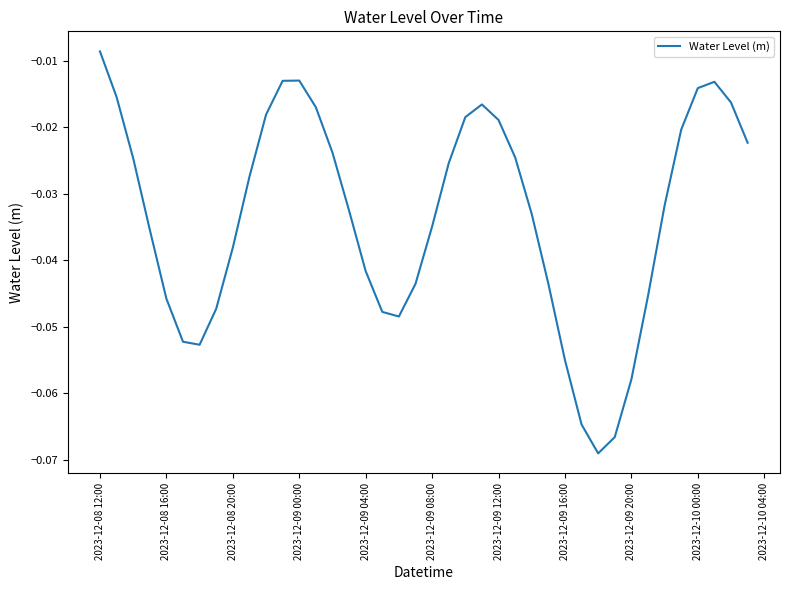

At which label is the value closest to 0?

2023-12-08 12:00